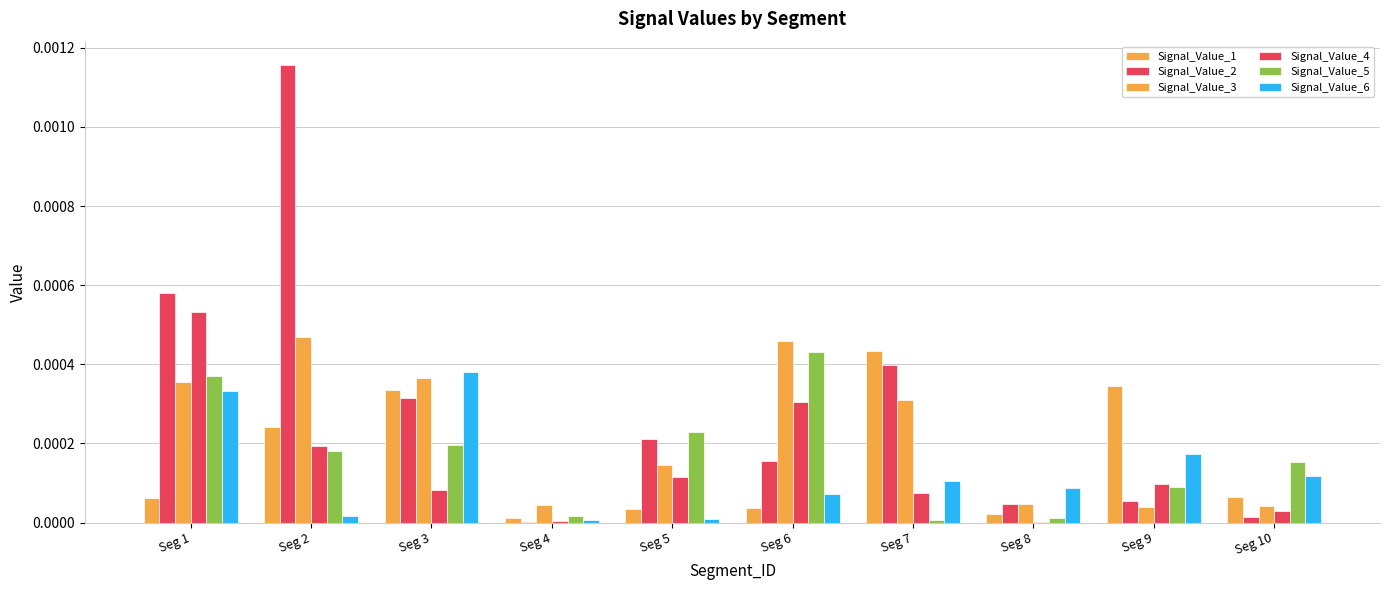

Rank the series at Seg 8 from highest to lowest value.

Signal_Value_6, Signal_Value_2, Signal_Value_3, Signal_Value_1, Signal_Value_5, Signal_Value_4